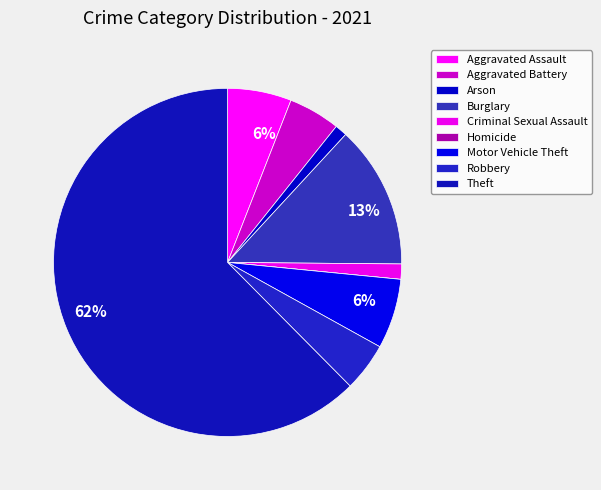

Combined, what portion of the pie is Theft and Homicide?

62.4%